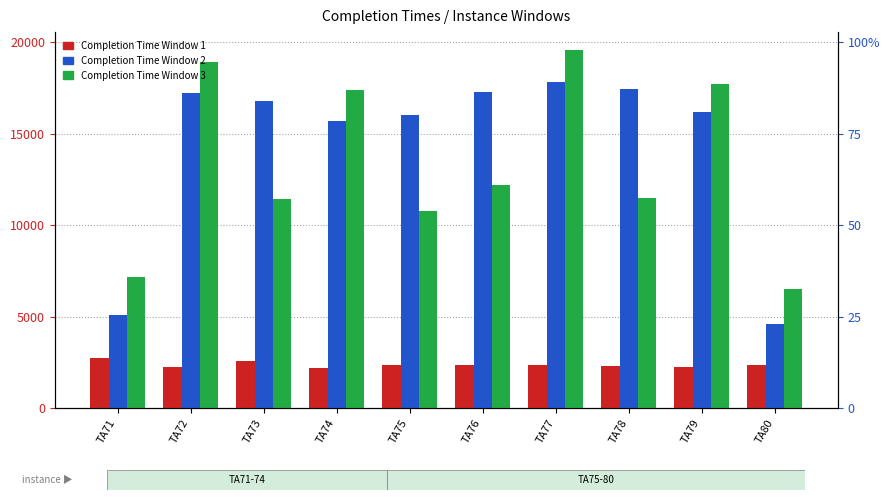

At which label does Completion Time Window 3 reach its minimum?

TA80